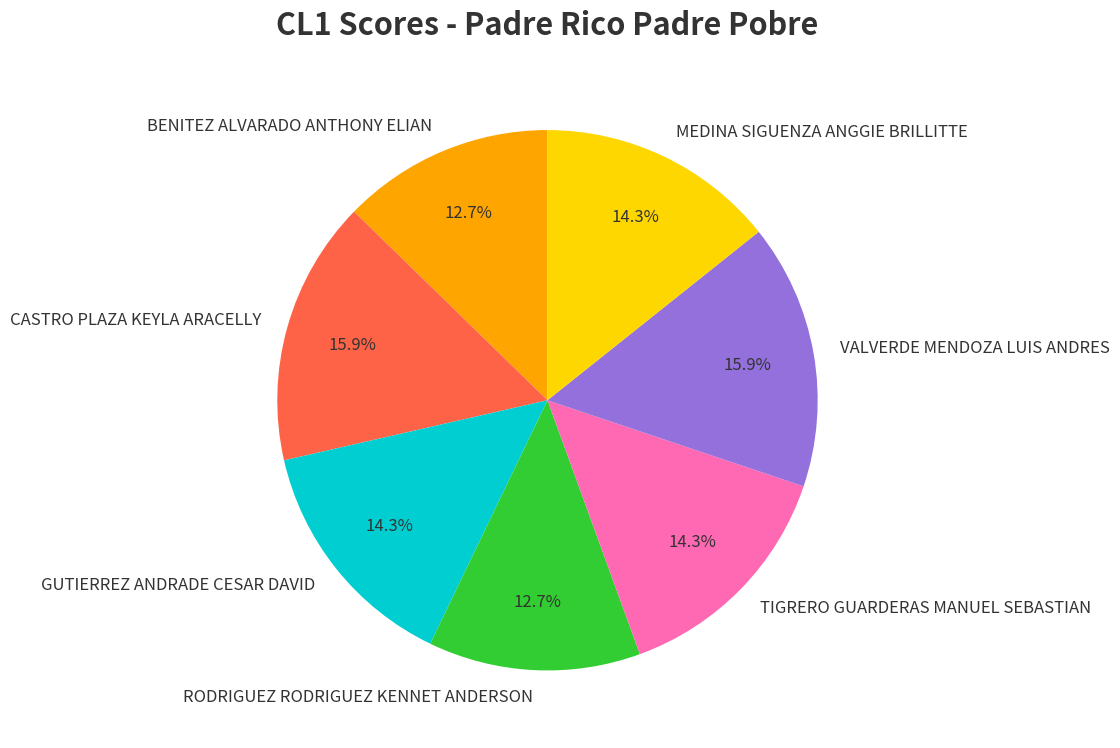

What percentage is the BENITEZ ALVARADO ANTHONY ELIAN slice, to the nearest percent?

13%